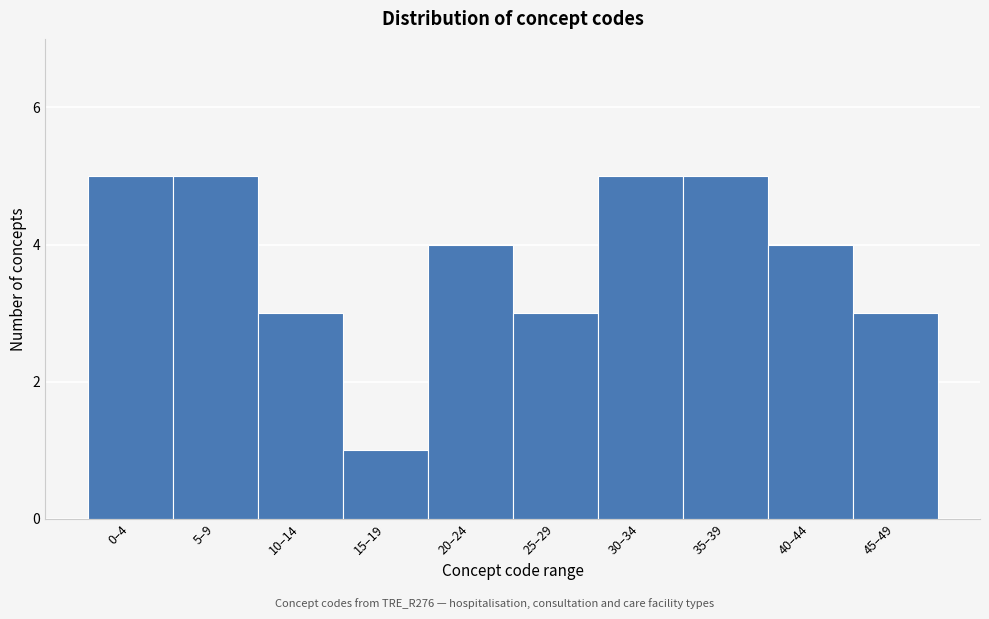

Reading right to left, what are all the values shown in this chart?

3	4	5	5	3	4	1	3	5	5